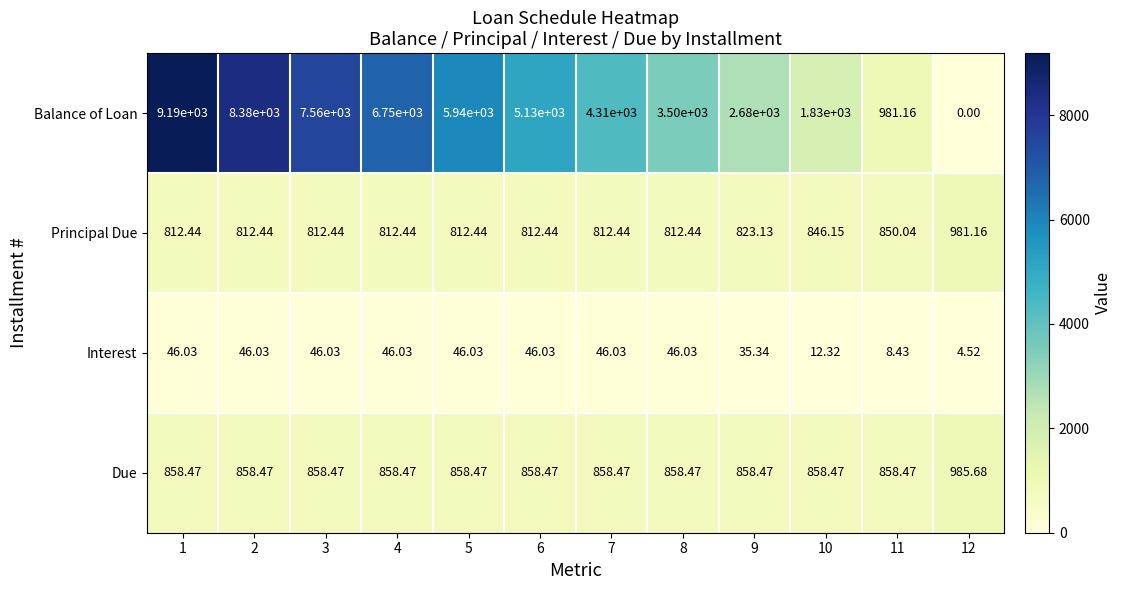

Rank the series by their maximum value, from highest to lowest.

Balance of Loan, Due, Principal Due, Interest